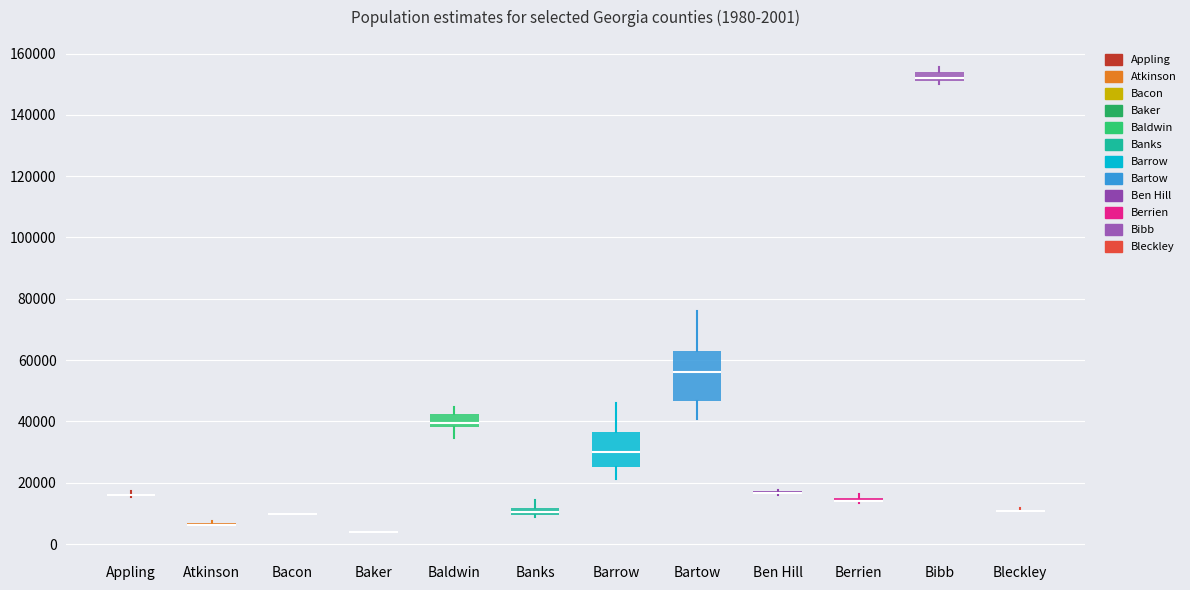

Which box is the tallest, from its lower edge to its upper edge?

Bartow